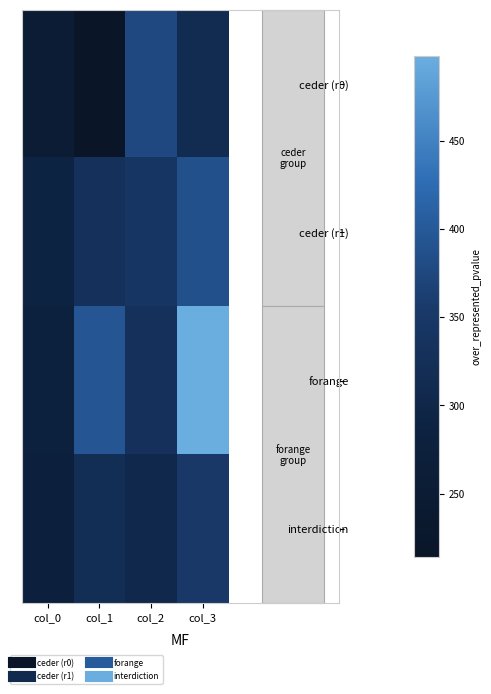

What is the total value across all series at col_3?

1550